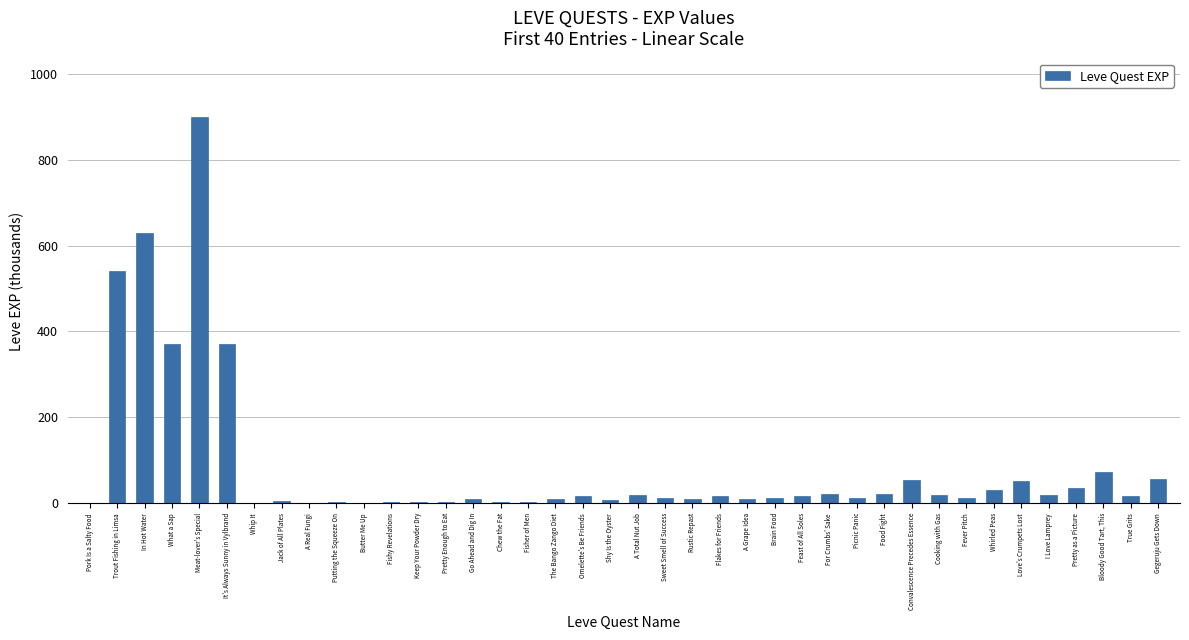

How many distinct data groups are displayed?

1